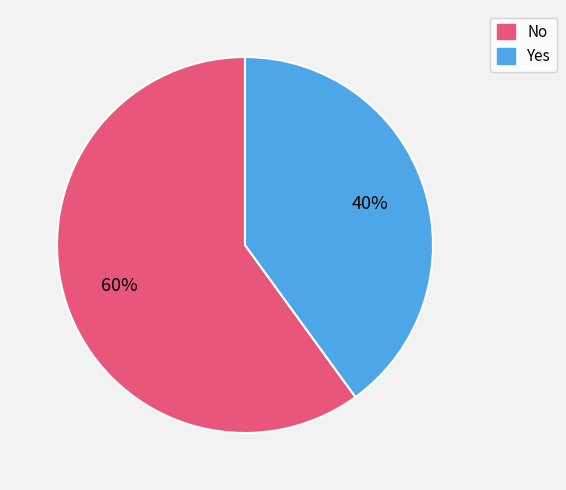

Is the sum of No and Yes greater than half?

Yes